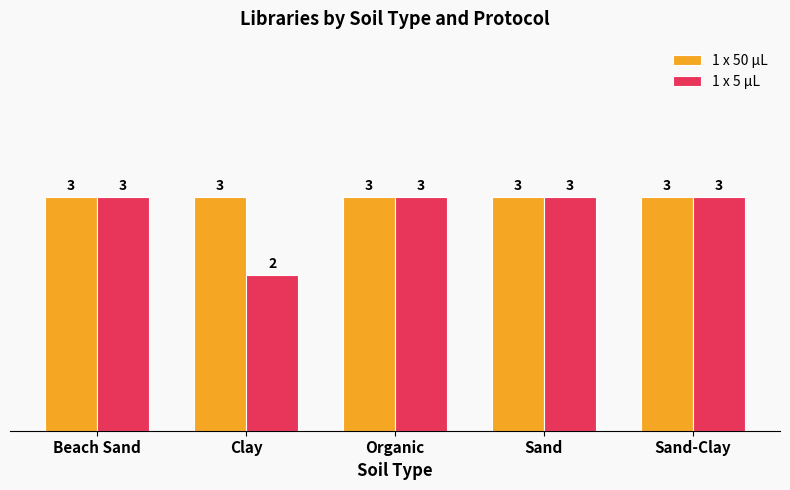

How many categories are shown in the chart?

5